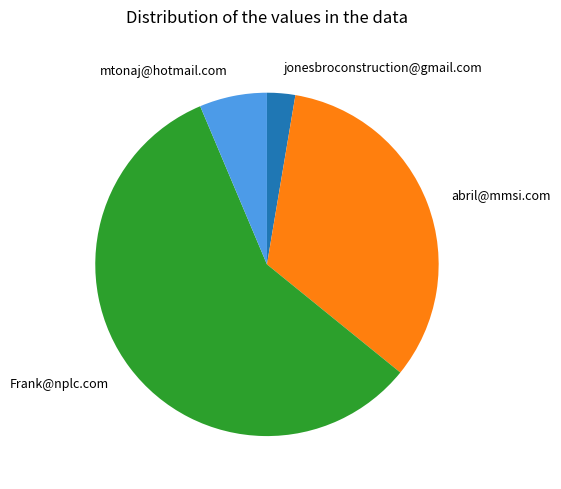

The abril@mmsi.com slice represents 33% of the pie. True or false?

True